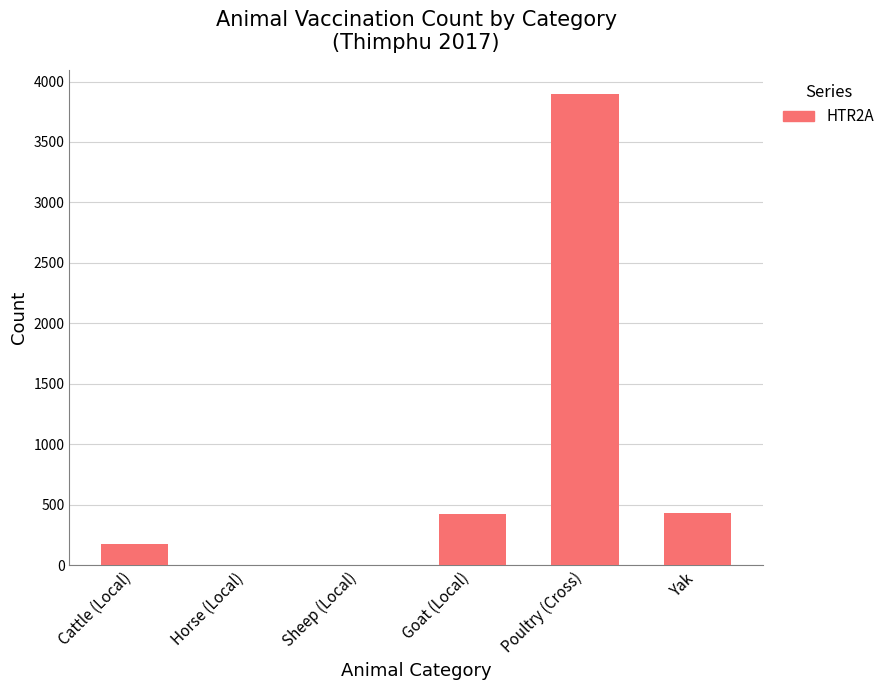

True or false: the data shows -2438 at Horse (Local).

False